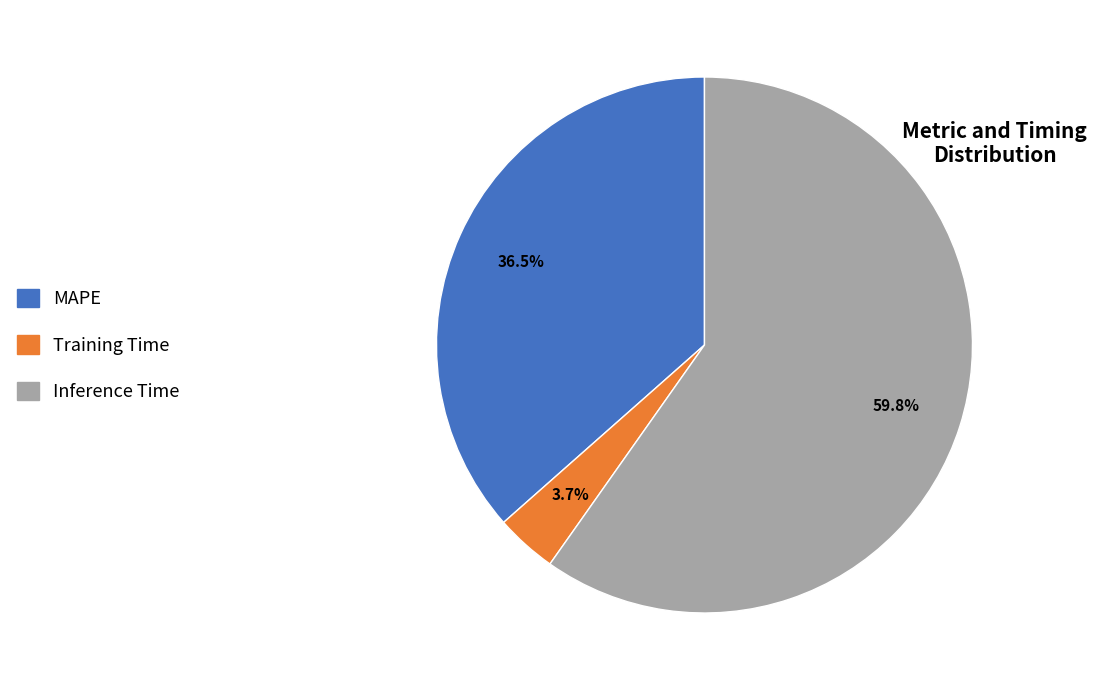

What percentage is NOT represented by Inference Time?

40.2%